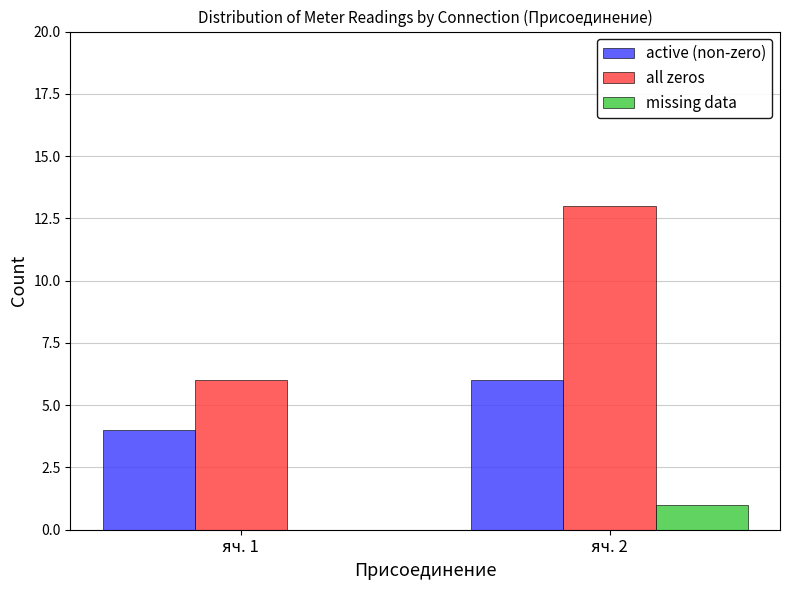

Count the number of categories in the chart.

2